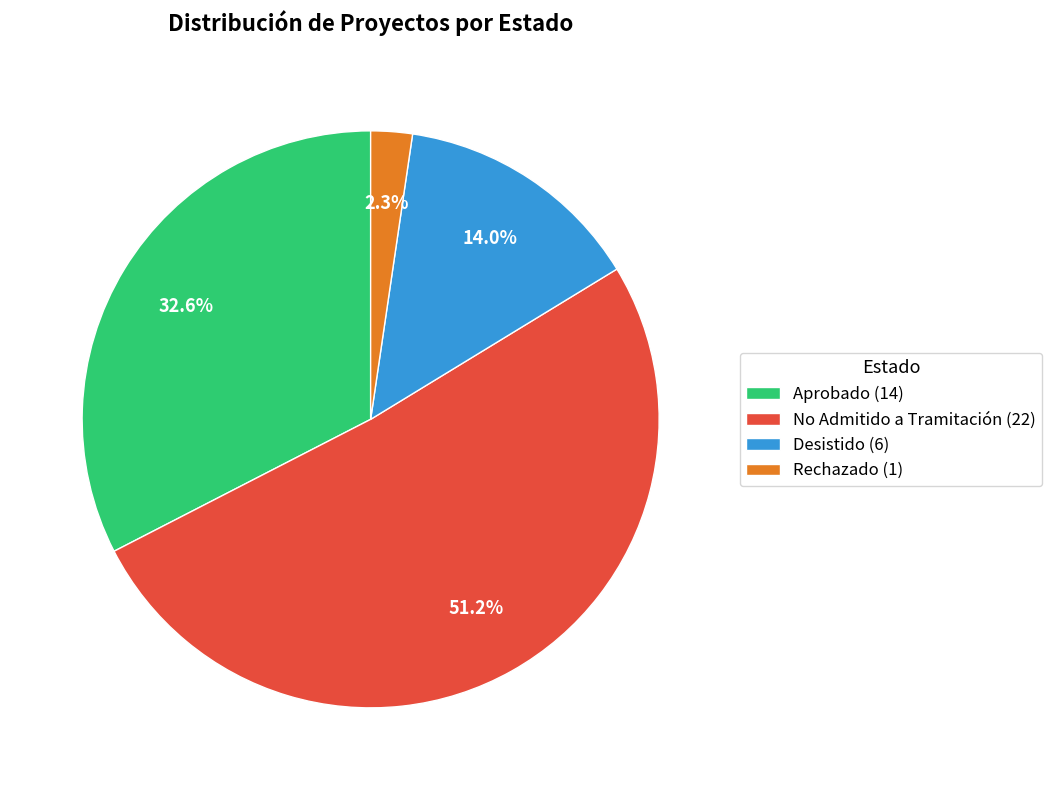

Does No Admitido a Tramitación account for over 50% of the chart?

Yes